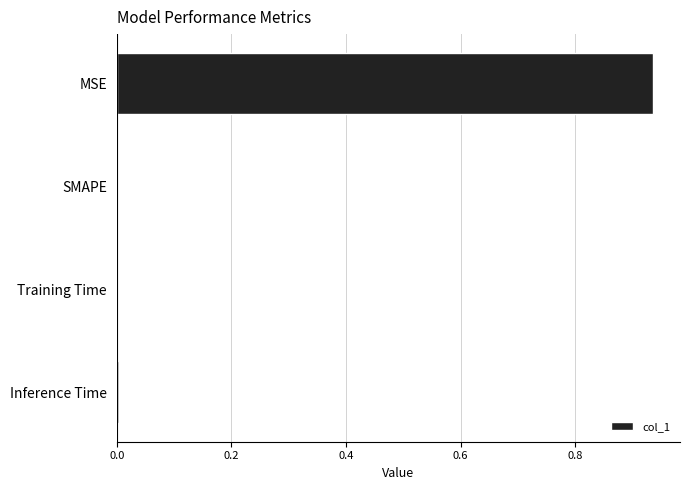

Which label corresponds to the largest value in the chart?

MSE